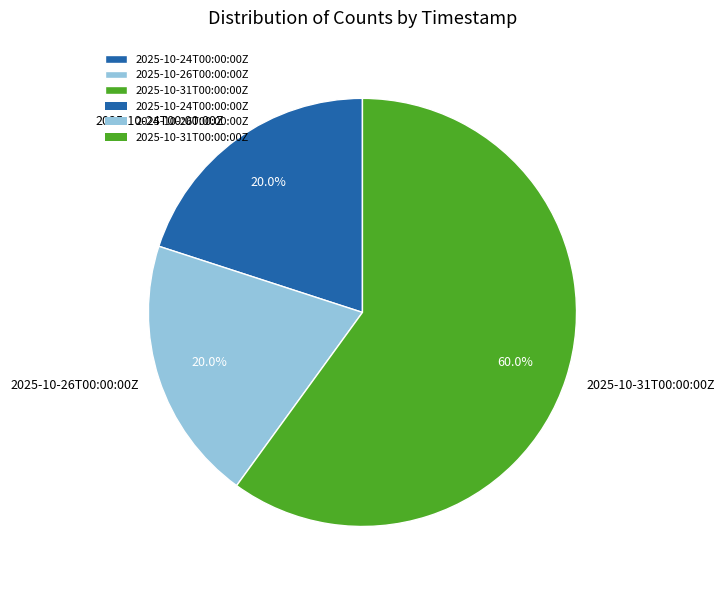

What percentage do 2025-10-24T00:00:00Z and 2025-10-26T00:00:00Z together represent?

40.0%